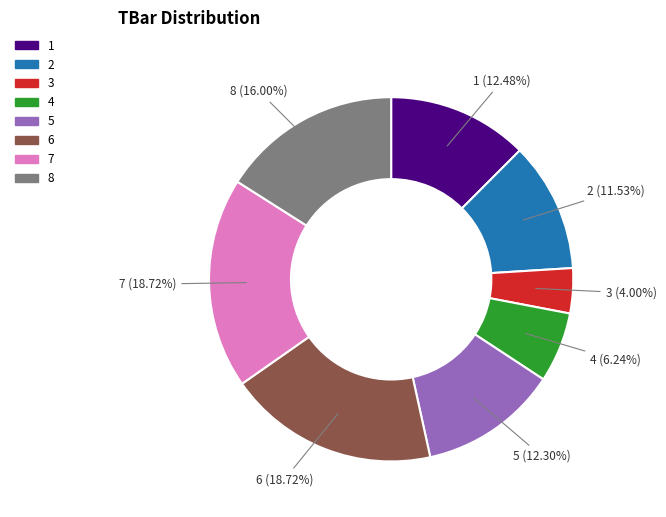

To the nearest percent, what portion does 7 represent?

19%